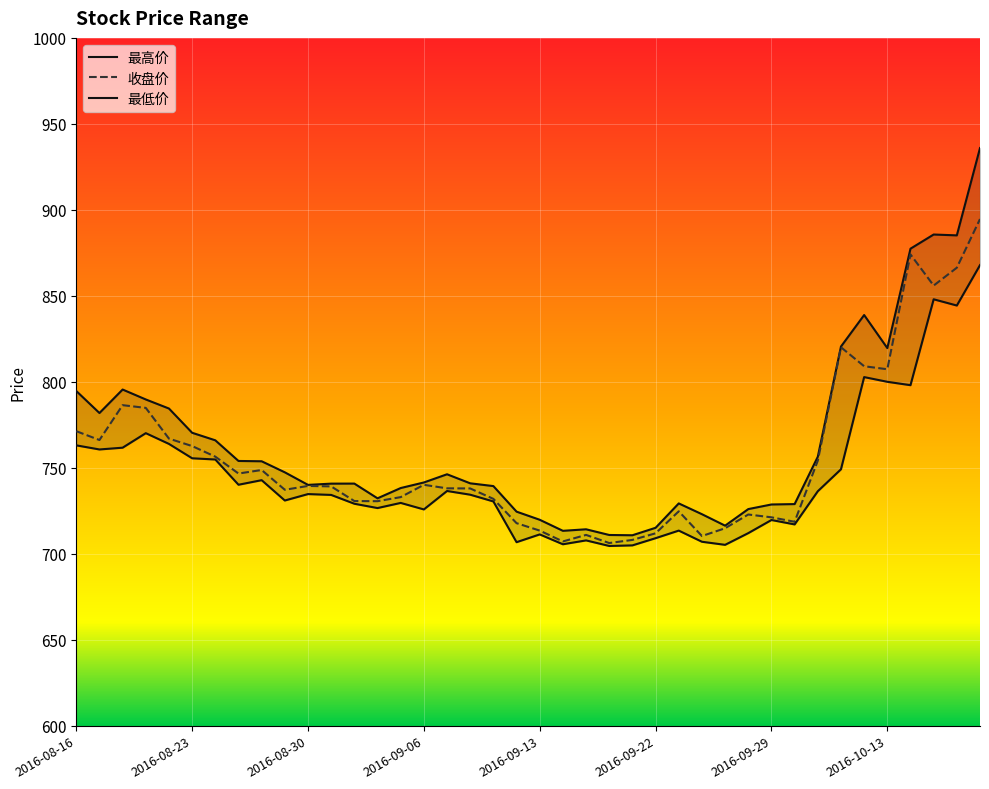

At which label does 收盘价 first exceed 739?

2016-08-16